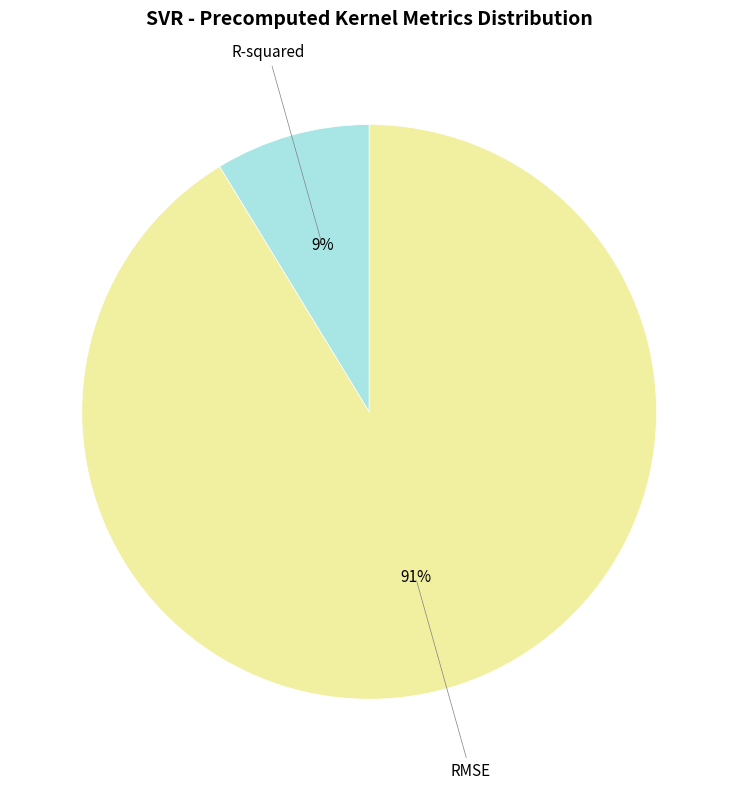

Count the number of slices in the pie.

2